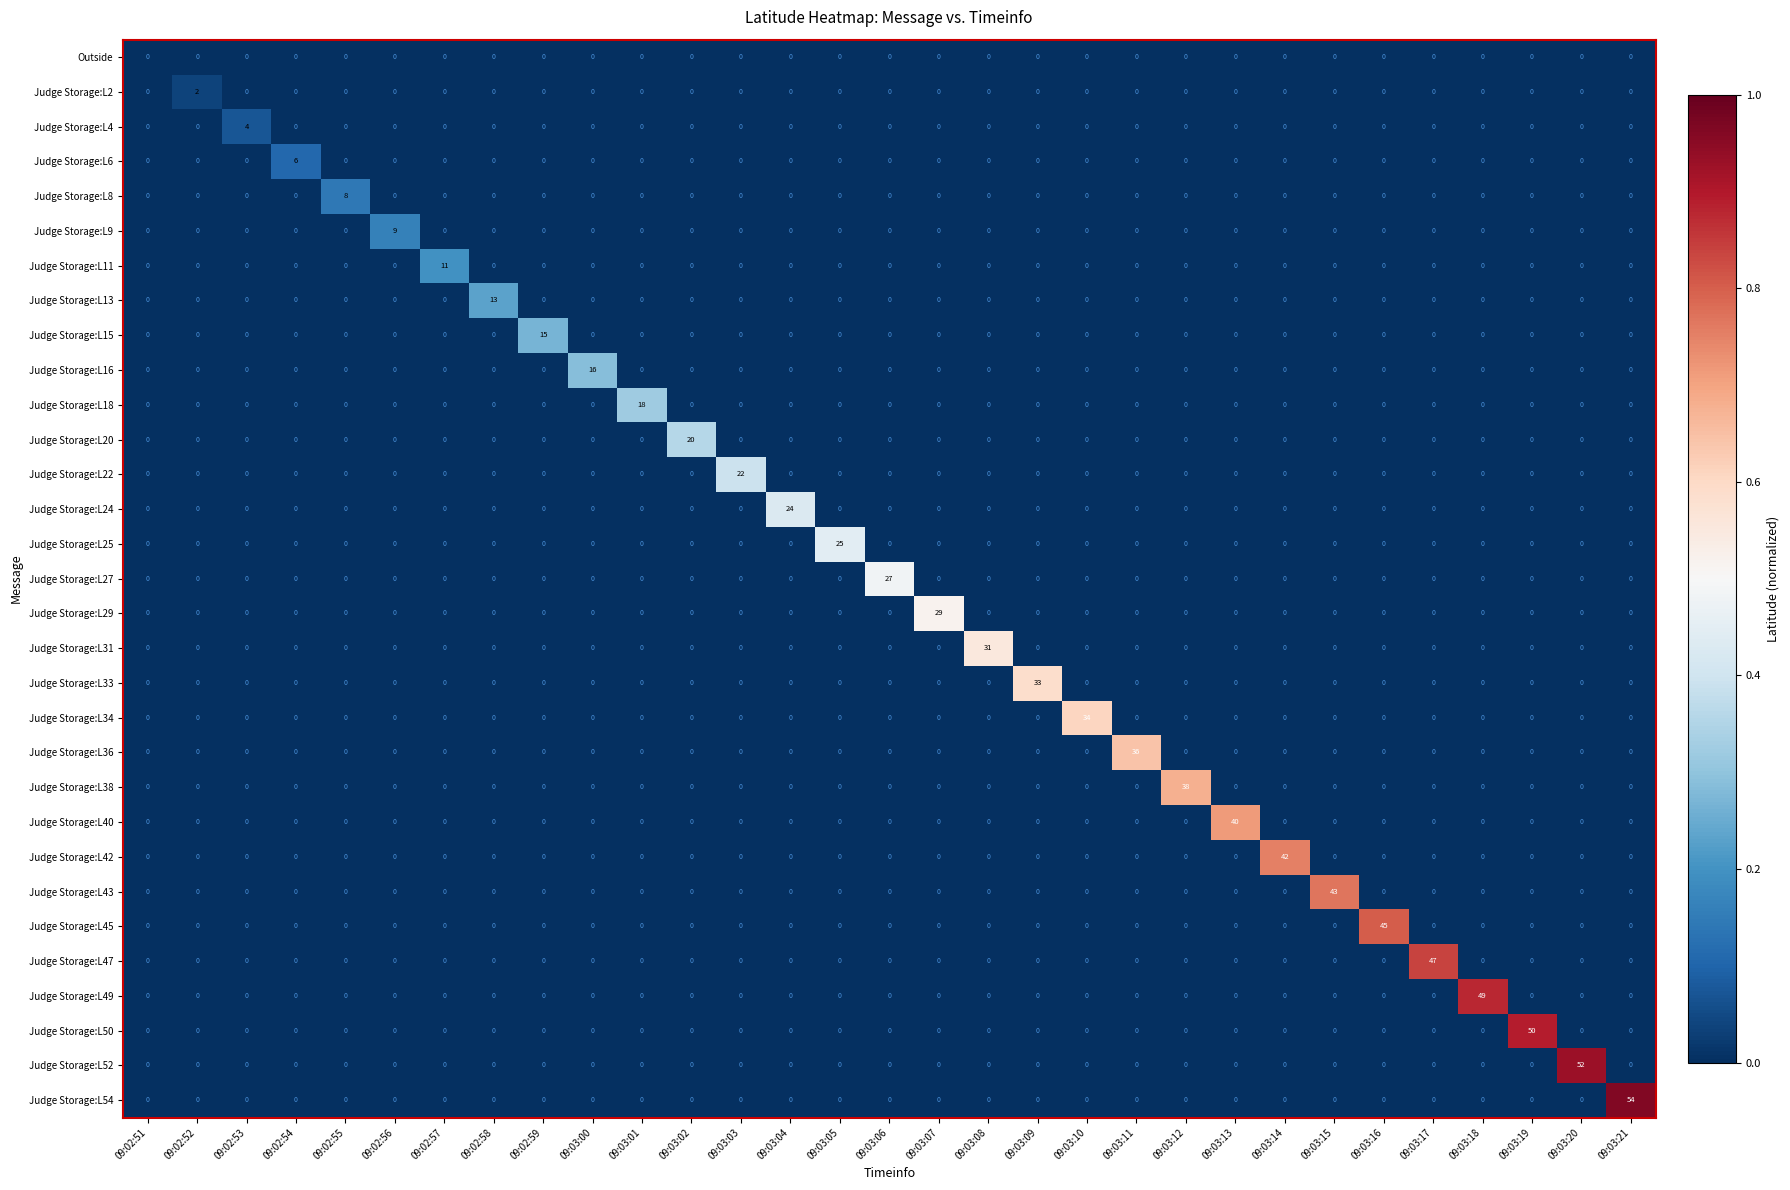

At how many categories does at least one series exceed 23?

18